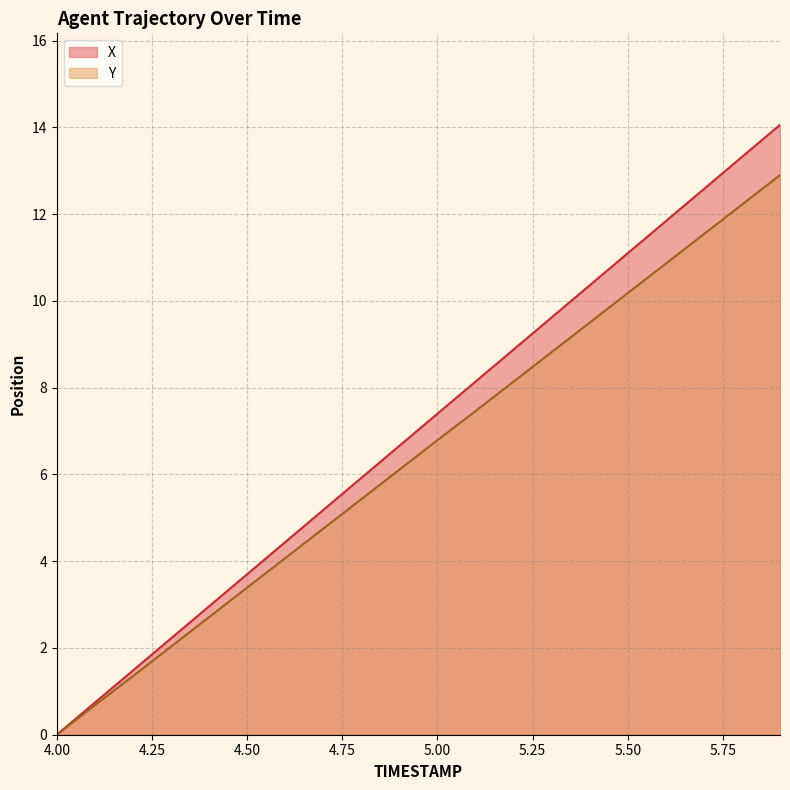

What is the difference between the maximum and minimum values in the Y series?

12.9